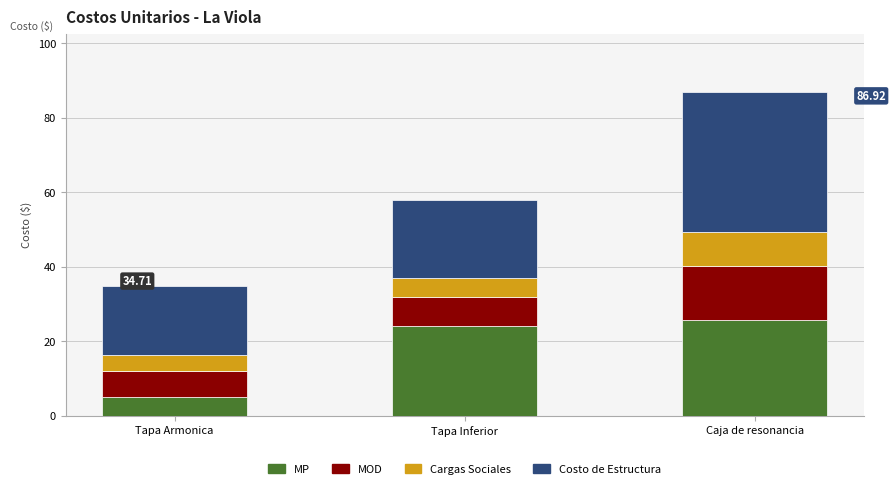

How many distinct data groups are displayed?

4